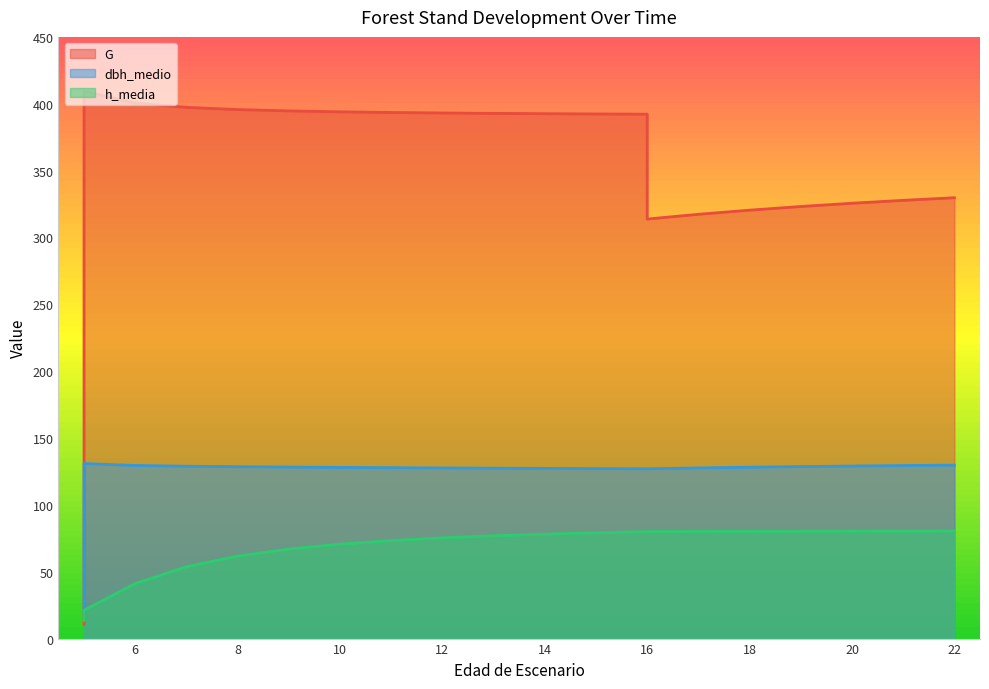

List the series in order of their overall mean, highest first.

G, dbh_medio, h_media